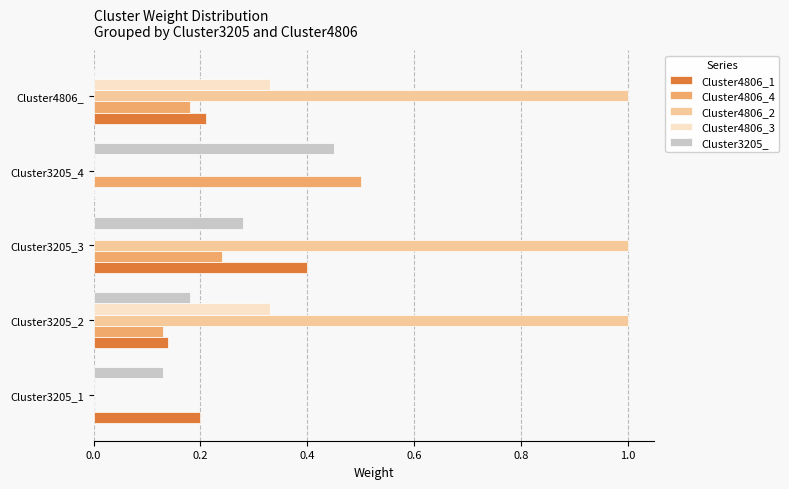

Is the value of Cluster3205_ at Cluster3205_4 greater than the value of Cluster4806_1 at Cluster3205_4?

Yes